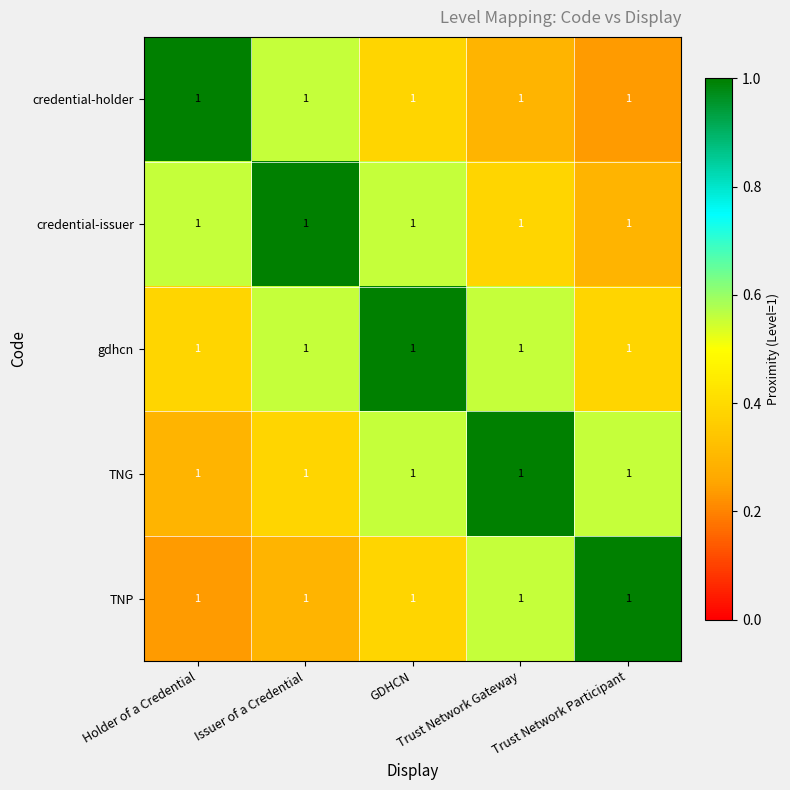

Which series has the largest total across all categories?

gdhcn